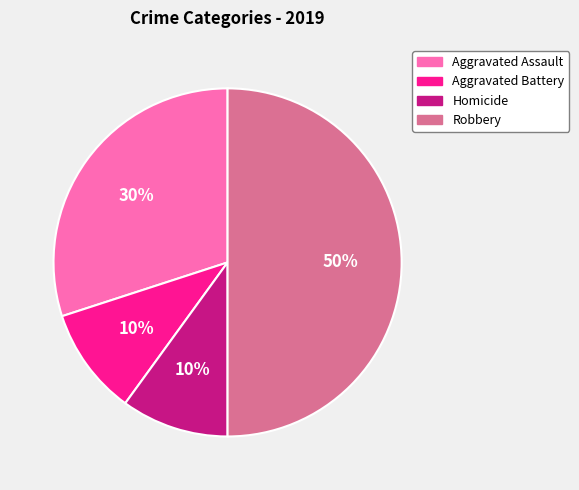

Count the number of slices in the pie.

4